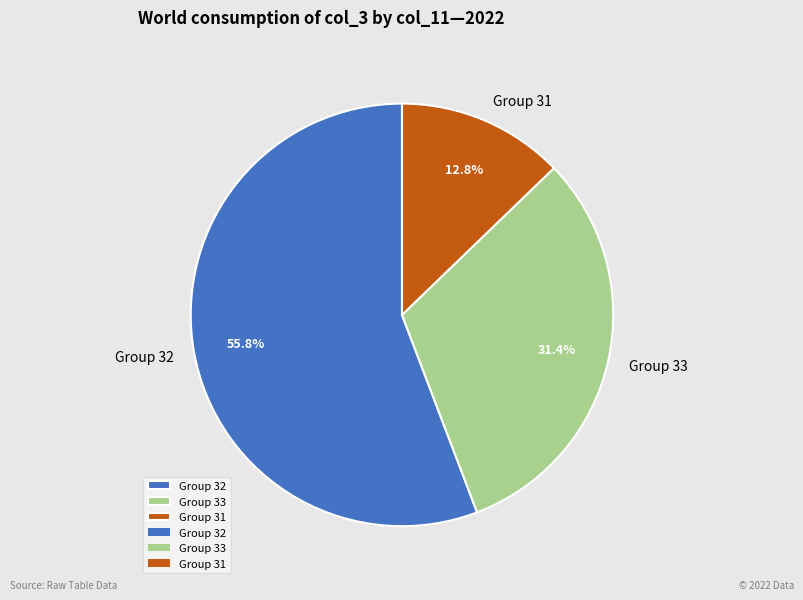

What portion of the pie excludes Group 31?

87.2%